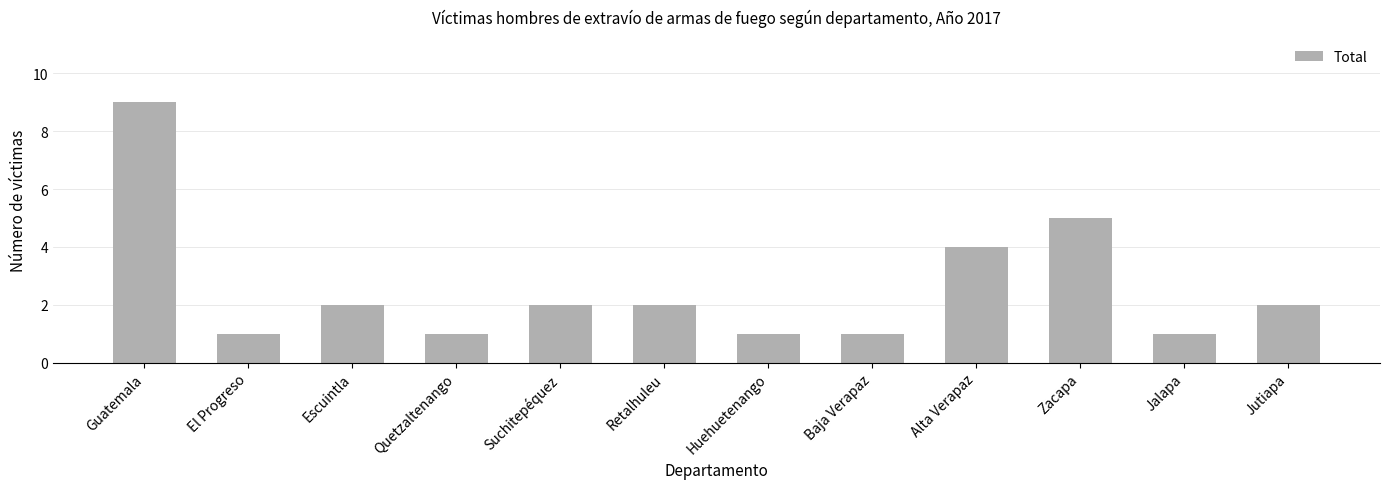

Reading left to right, list all the values displayed in this chart.

Guatemala=9	El Progreso=1	Escuintla=2	Quetzaltenango=1	Suchitepéquez=2	Retalhuleu=2	Huehuetenango=1	Baja Verapaz=1	Alta Verapaz=4	Zacapa=5	Jalapa=1	Jutiapa=2